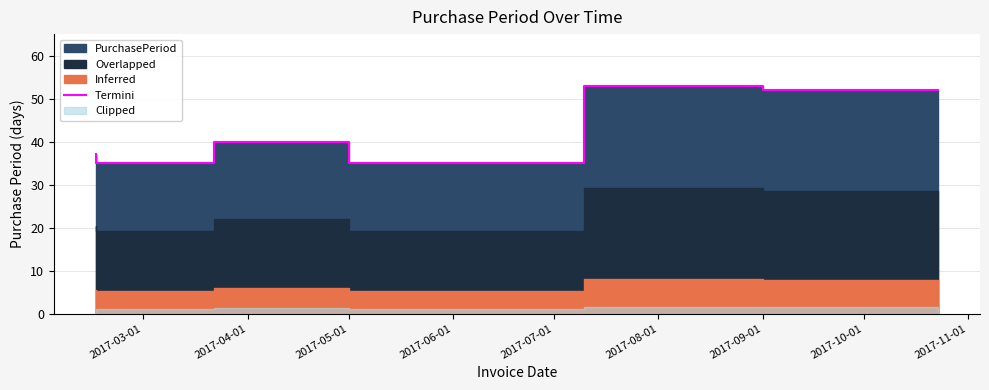

How many data points are above 37?

3